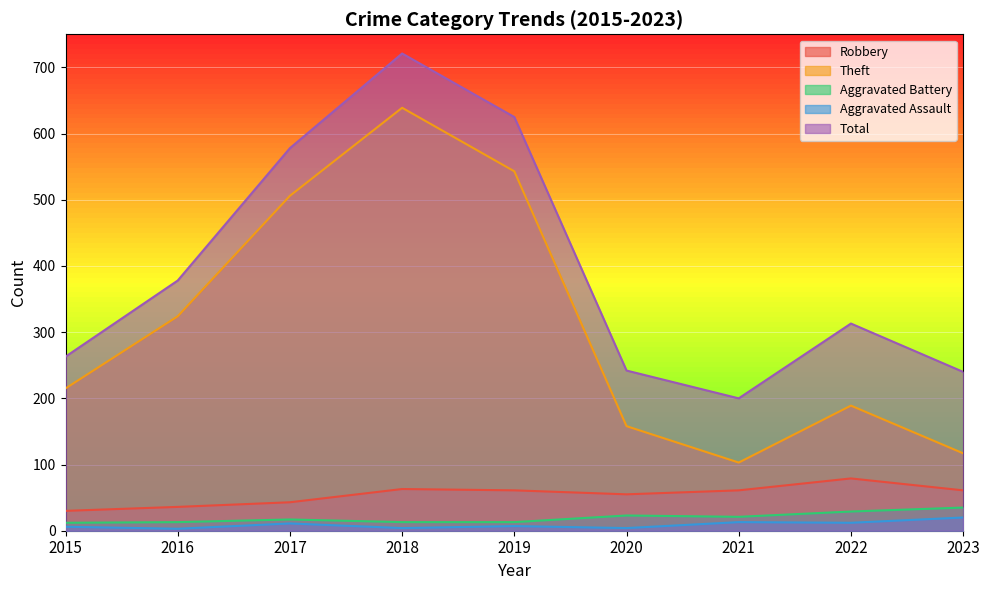

What is the difference between the Aggravated Battery values at 2021 and 2023?

14